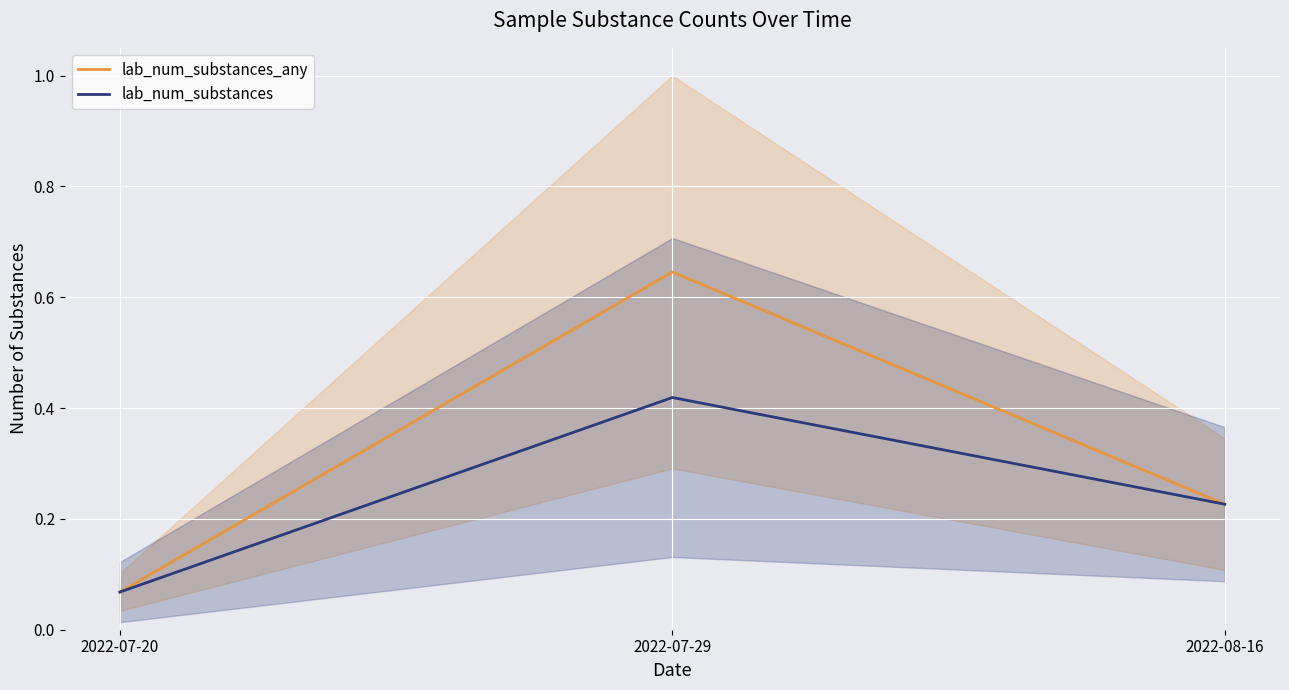

Rank the series at 2022-07-29 from highest to lowest value.

lab_num_substances_any, lab_num_substances